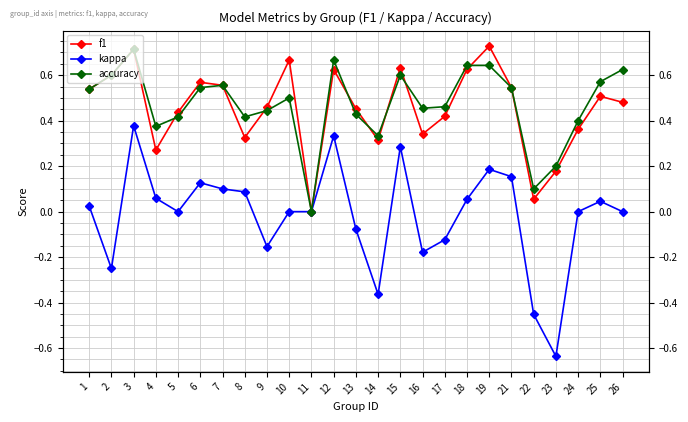

What is the sum of the f1 values at 9 and 3?

1.2